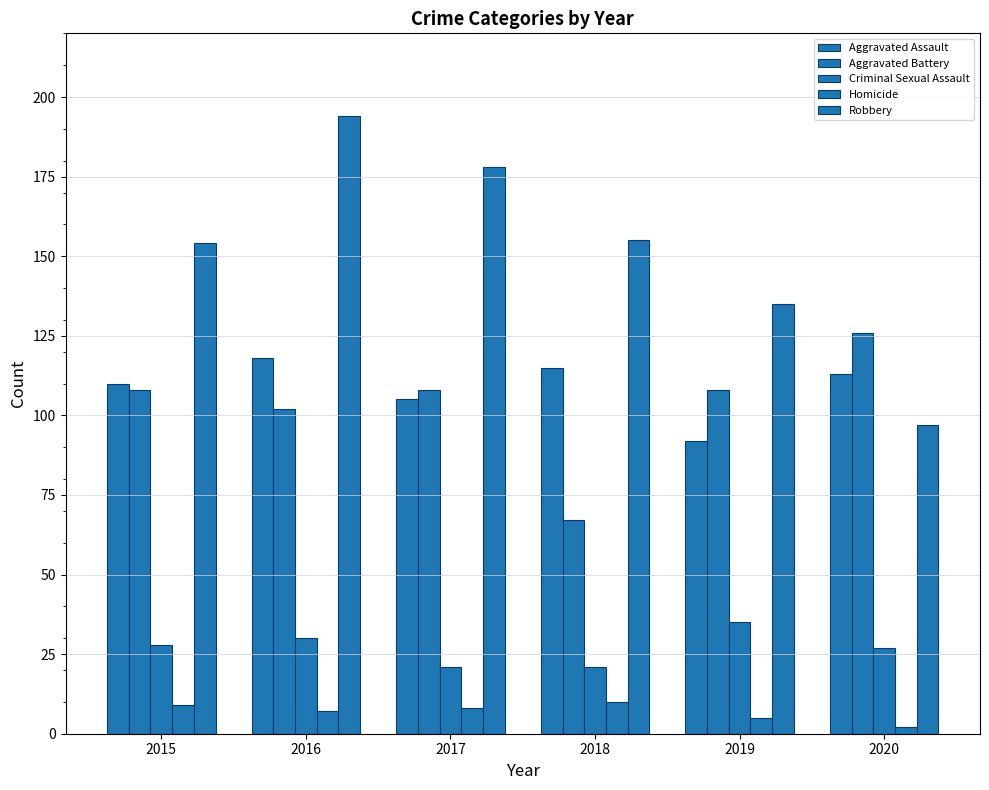

How many groups of bars are there?

6